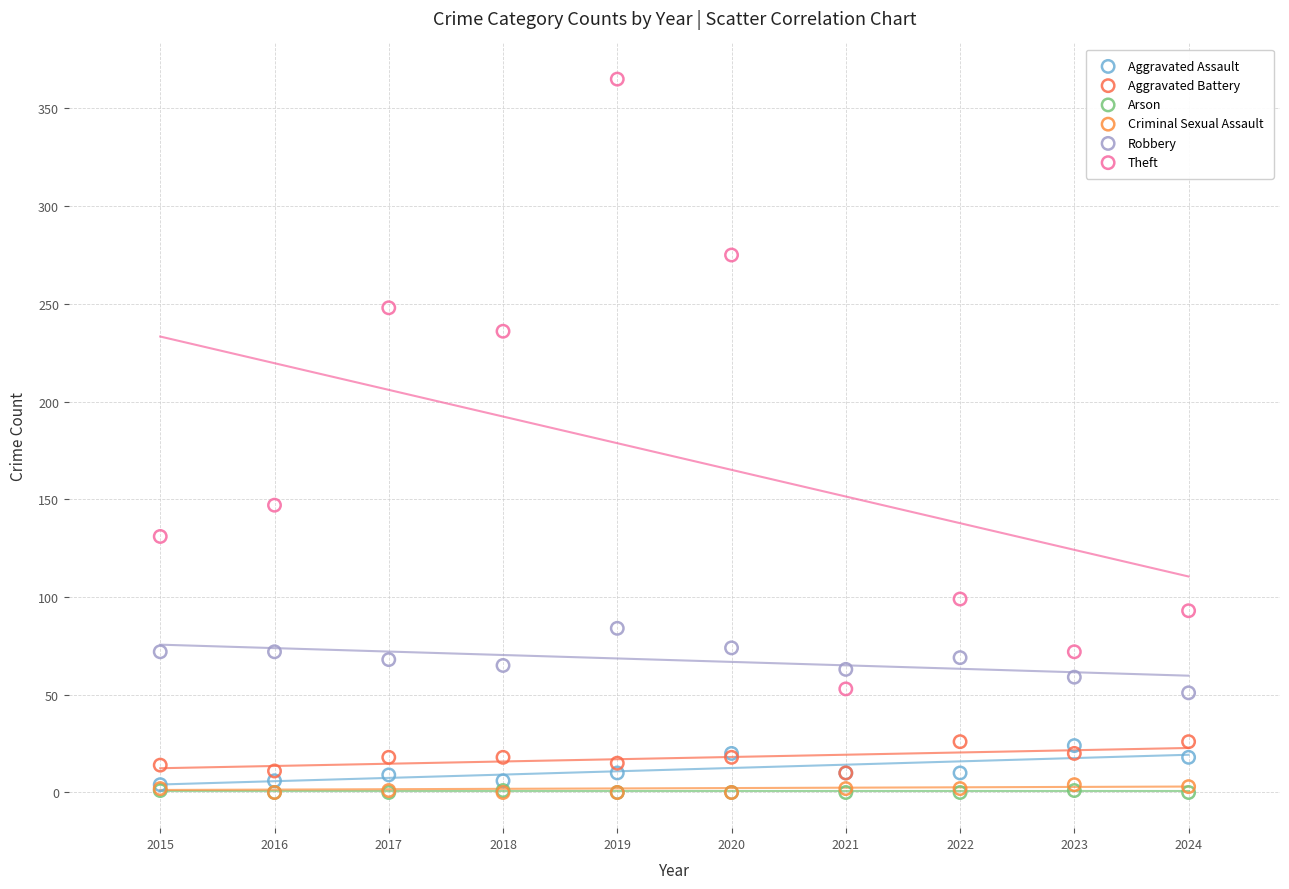

Which series has the largest Y range (max minus min)?

Theft